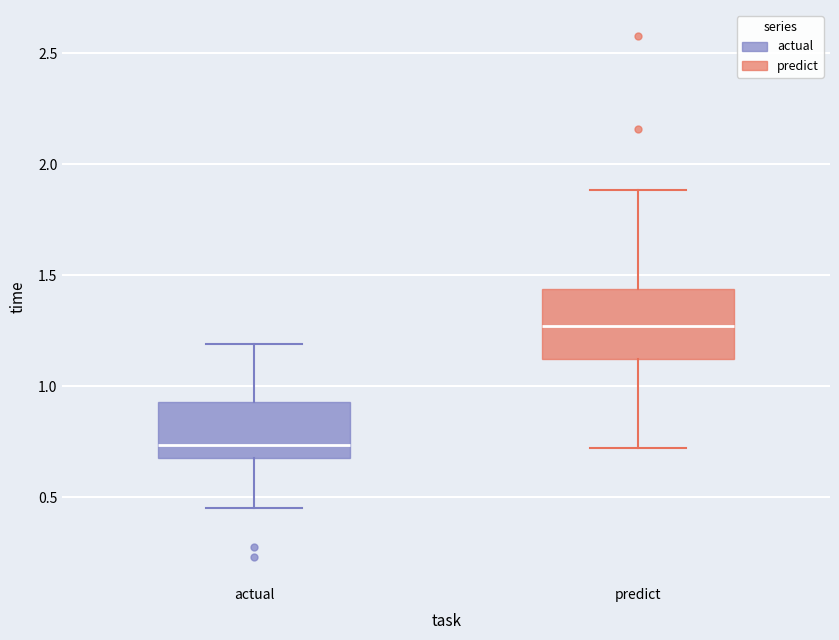

Comparing the boxes themselves (not the whiskers), which one is the tallest?

predict